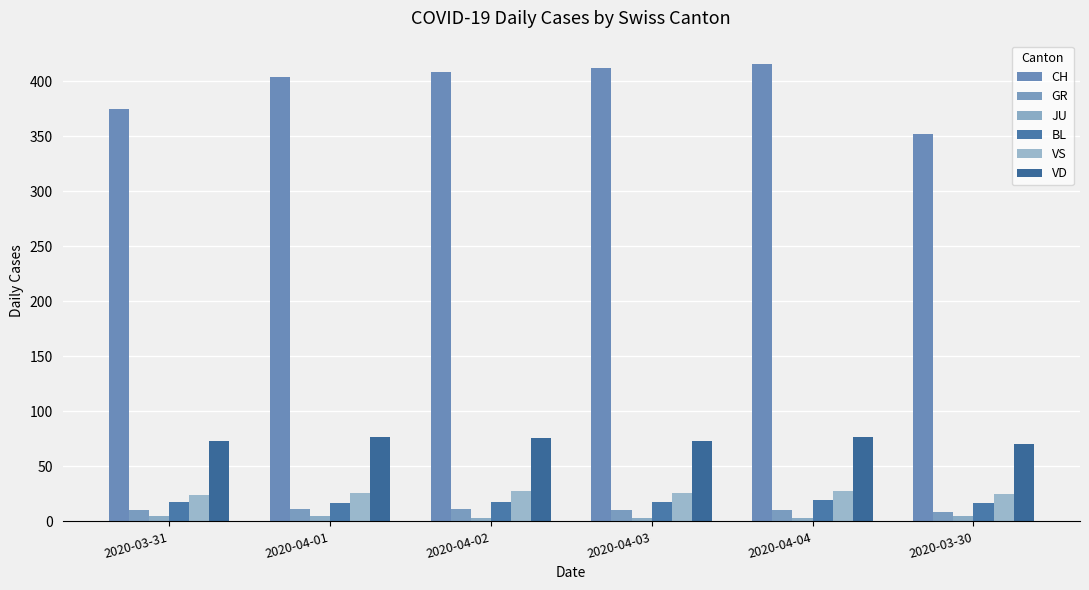

How many groups of bars are there?

6